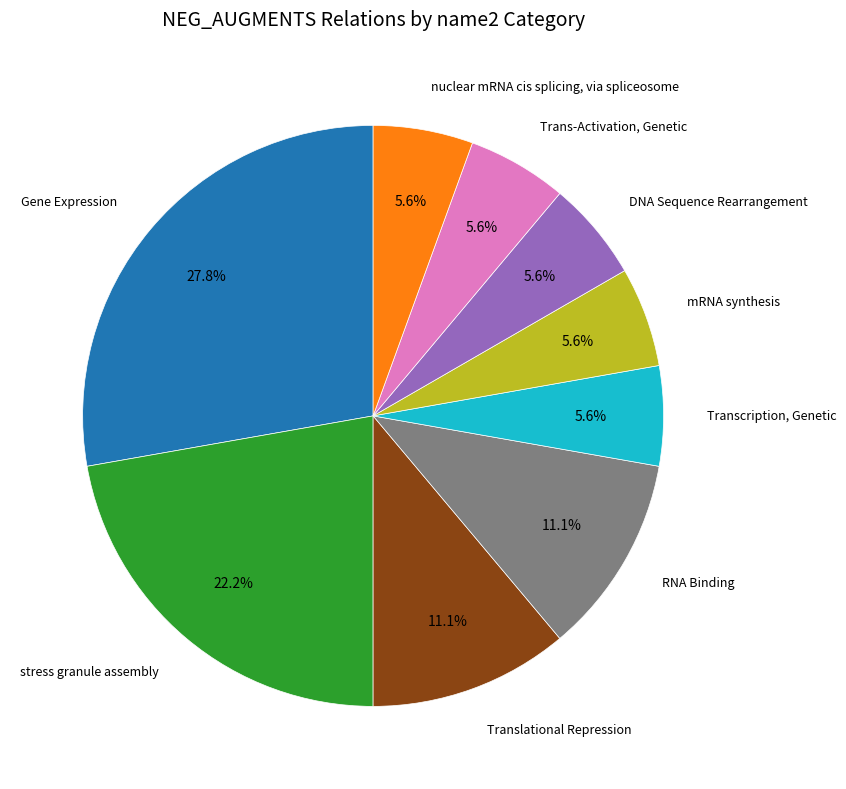

How many slices are in this pie chart?

9